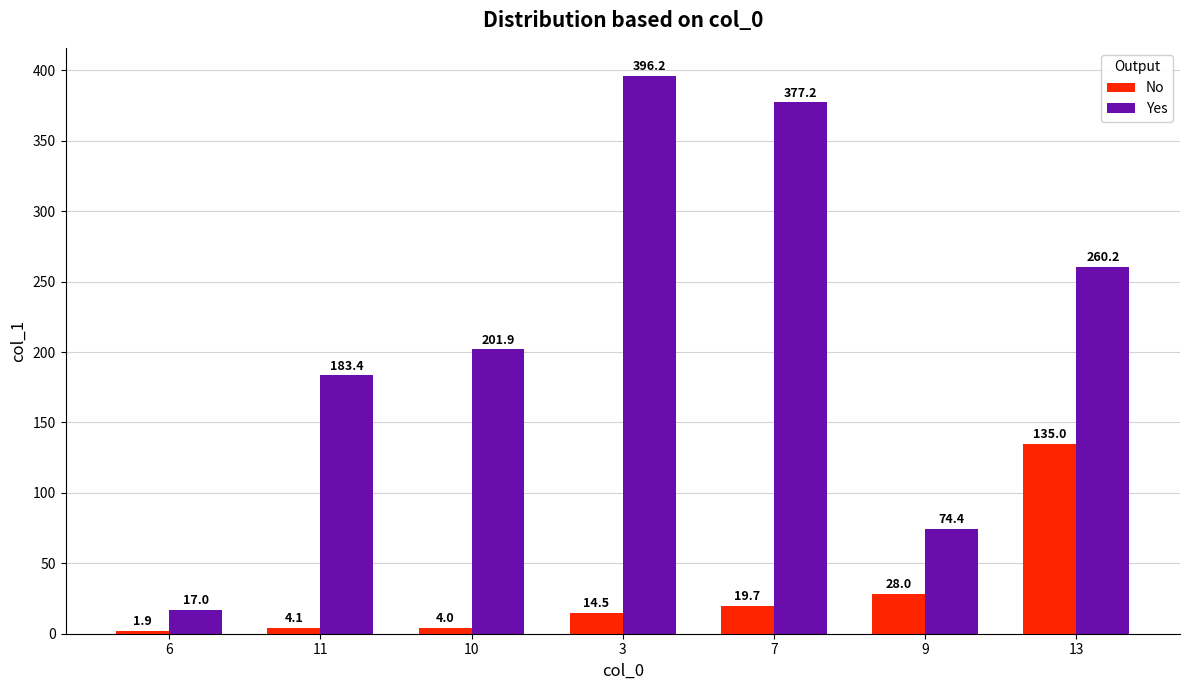

What is the greatest value displayed?

396.2